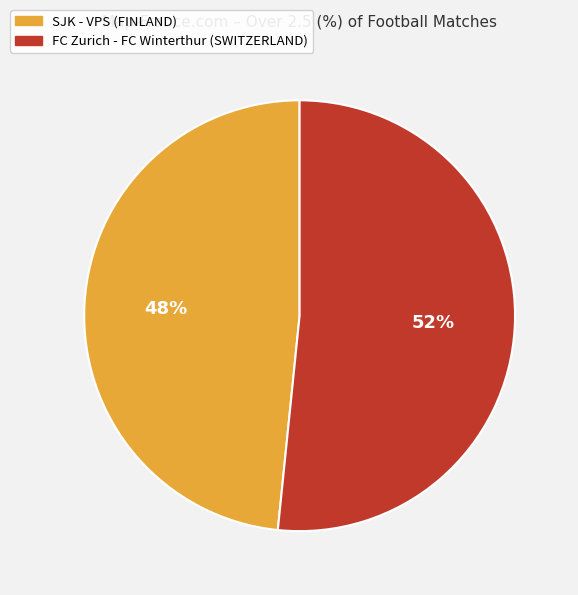

Does SJK - VPS (FINLAND) represent more than half of the total?

No